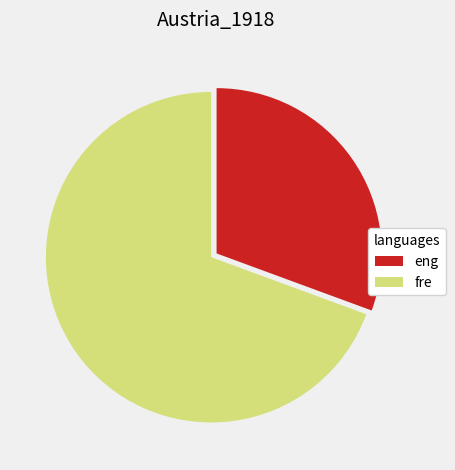

Is it true that eng is 31% of the pie?

True